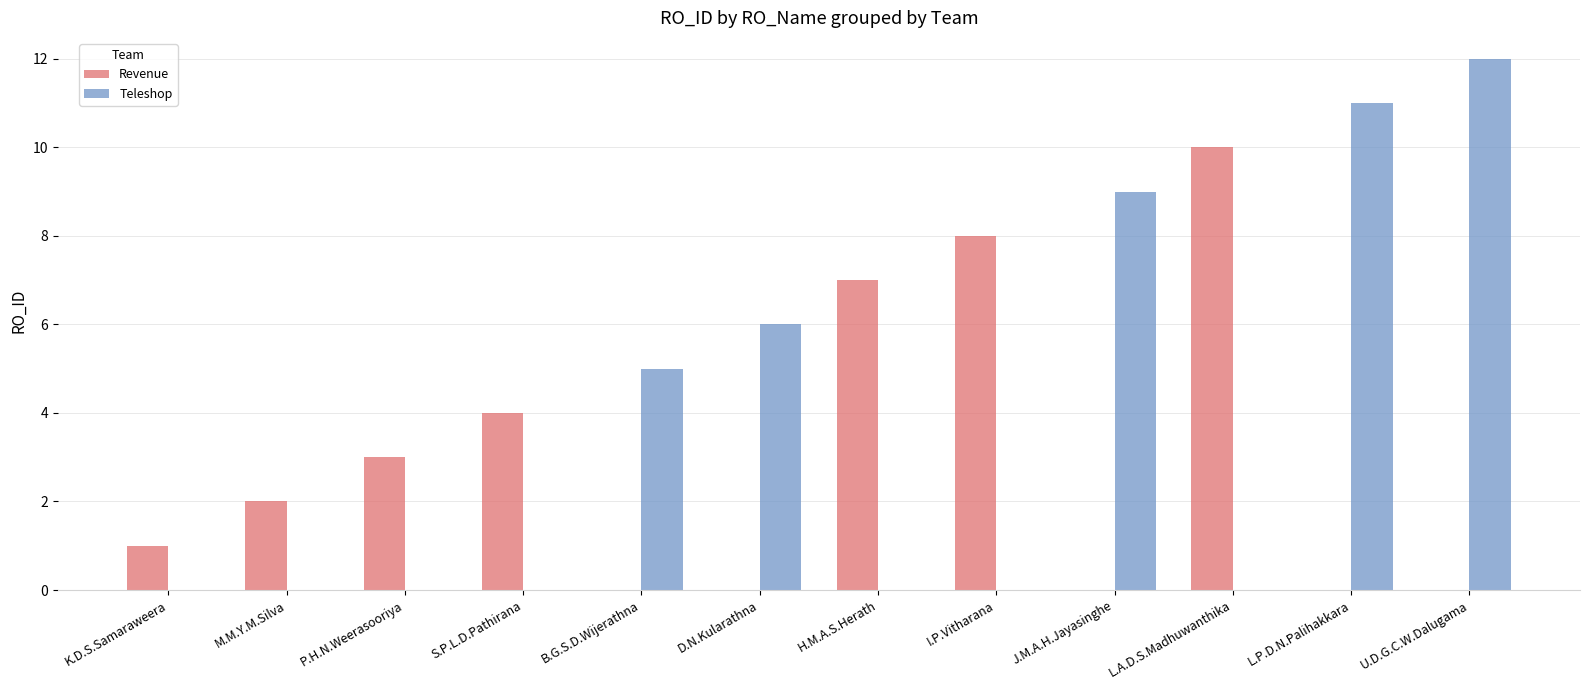

Reading left to right, what are all the values shown in this chart?

Revenue: K.D.S.Samaraweera=1	M.M.Y.M.Silva=2	P.H.N.Weerasooriya=3	S.P.L.D.Pathirana=4	B.G.S.D.Wijerathna=0	D.N.Kularathna=0	H.M.A.S.Herath=7	I.P.Vitharana=8	J.M.A.H.Jayasinghe=0	L.A.D.S.Madhuwanthika=10	L.P.D.N.Palihakkara=0	U.D.G.C.W.Dalugama=0
Teleshop: K.D.S.Samaraweera=0	M.M.Y.M.Silva=0	P.H.N.Weerasooriya=0	S.P.L.D.Pathirana=0	B.G.S.D.Wijerathna=5	D.N.Kularathna=6	H.M.A.S.Herath=0	I.P.Vitharana=0	J.M.A.H.Jayasinghe=9	L.A.D.S.Madhuwanthika=0	L.P.D.N.Palihakkara=11	U.D.G.C.W.Dalugama=12